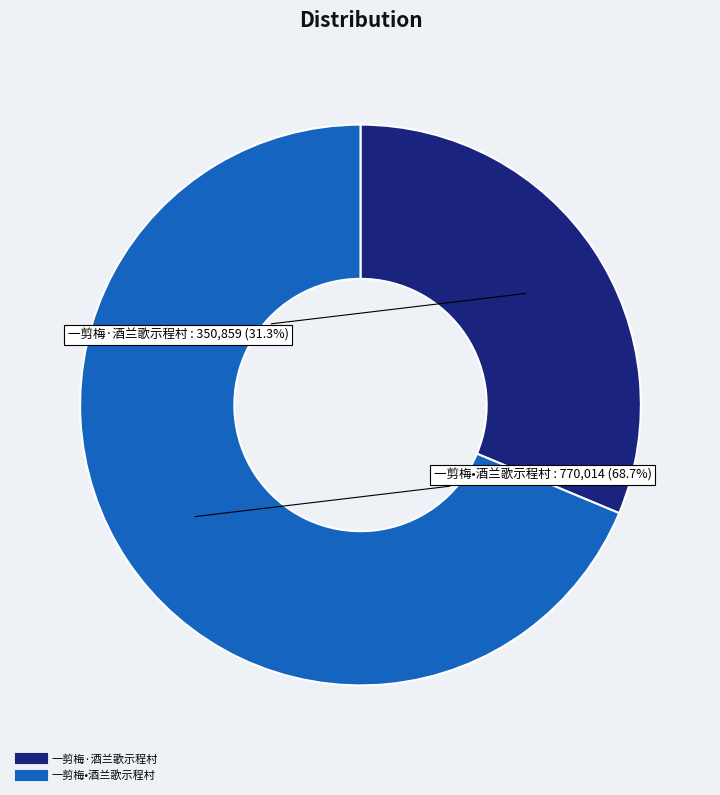

Is it true that 一剪梅·酒兰歌示程村 is 45% of the pie?

False